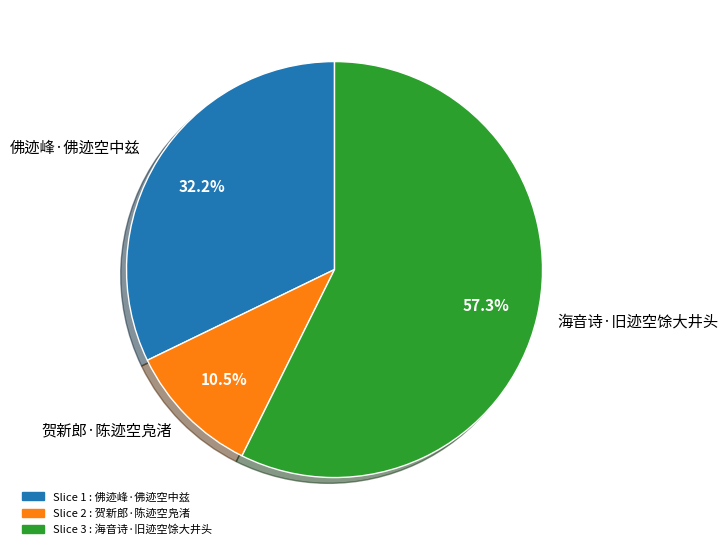

The 海音诗·旧迹空馀大井头 slice represents 46% of the pie. True or false?

False